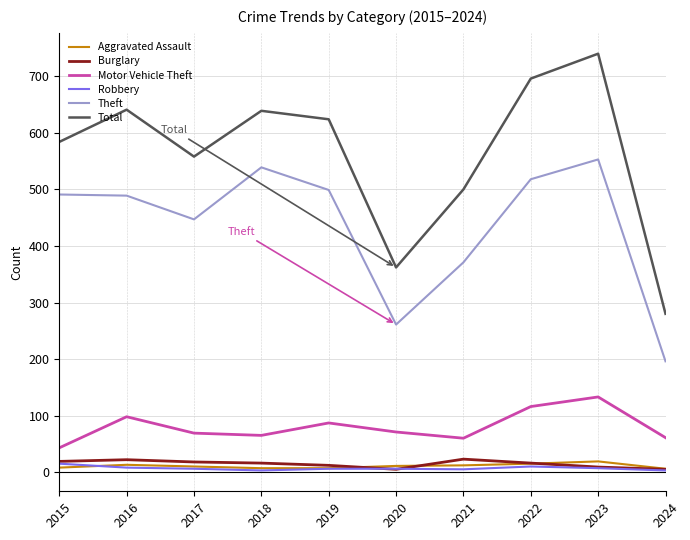

What is the highest value of the Theft series?

553